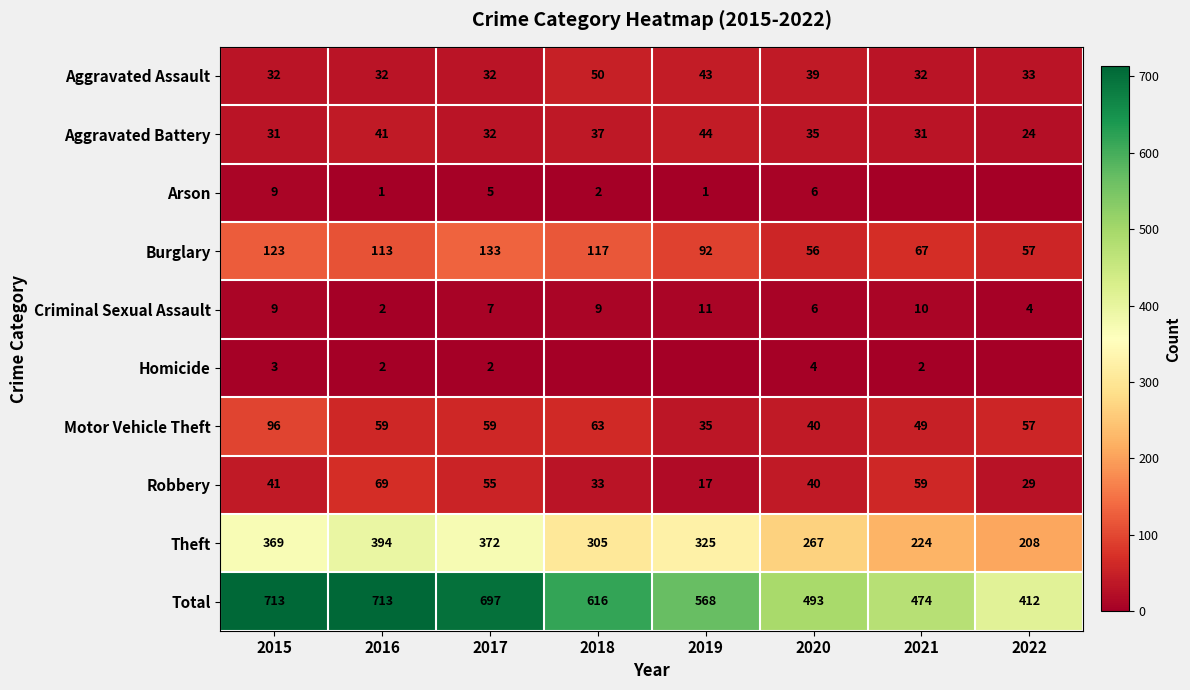

What is the maximum value shown in the chart?

713